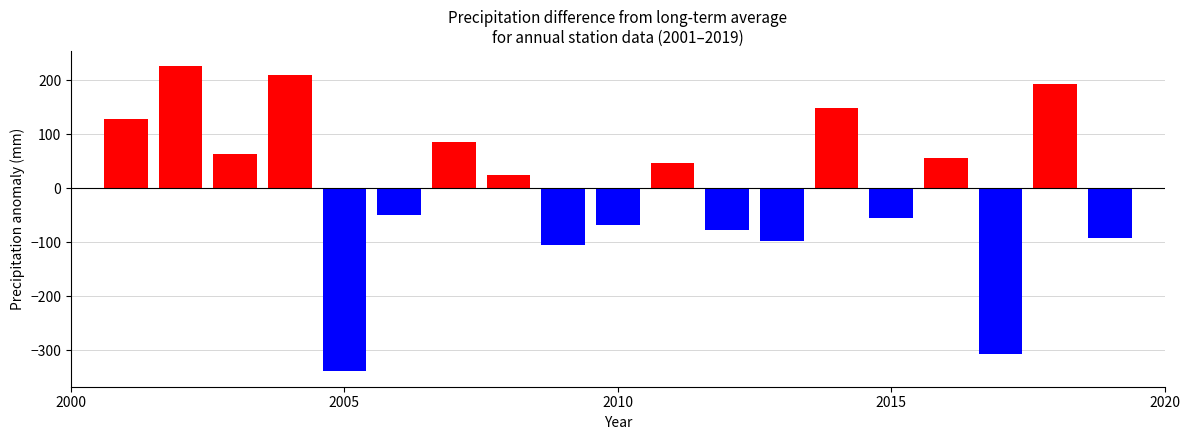

What is the value of the 12th bar from the left?

-76.6